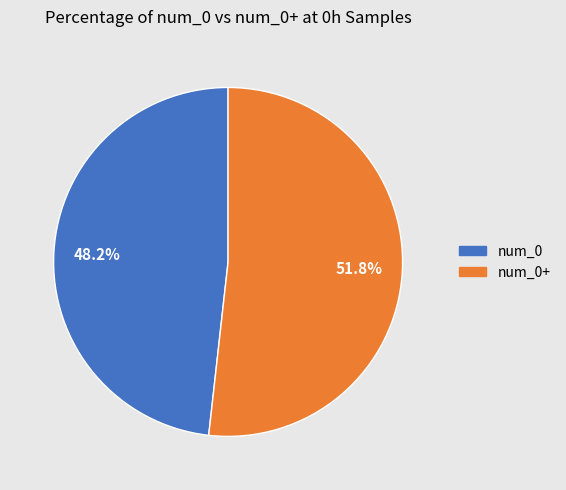

Count the number of slices in the pie.

2